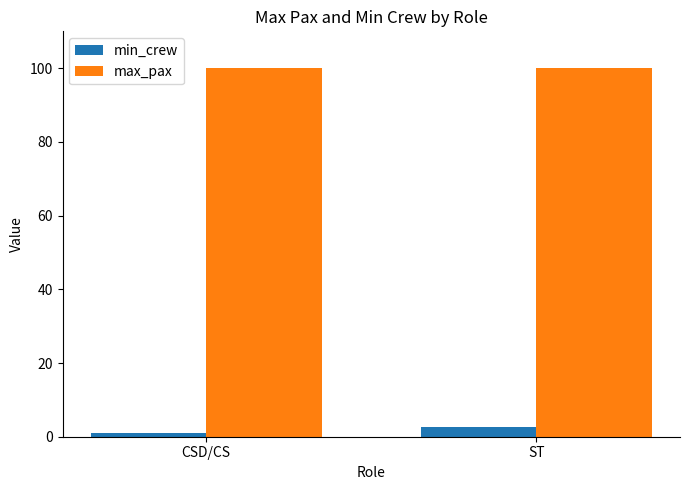

Reading right to left, what are all the values shown in this chart?

min_crew: 2.6	1.0
max_pax: 100.0	100.0